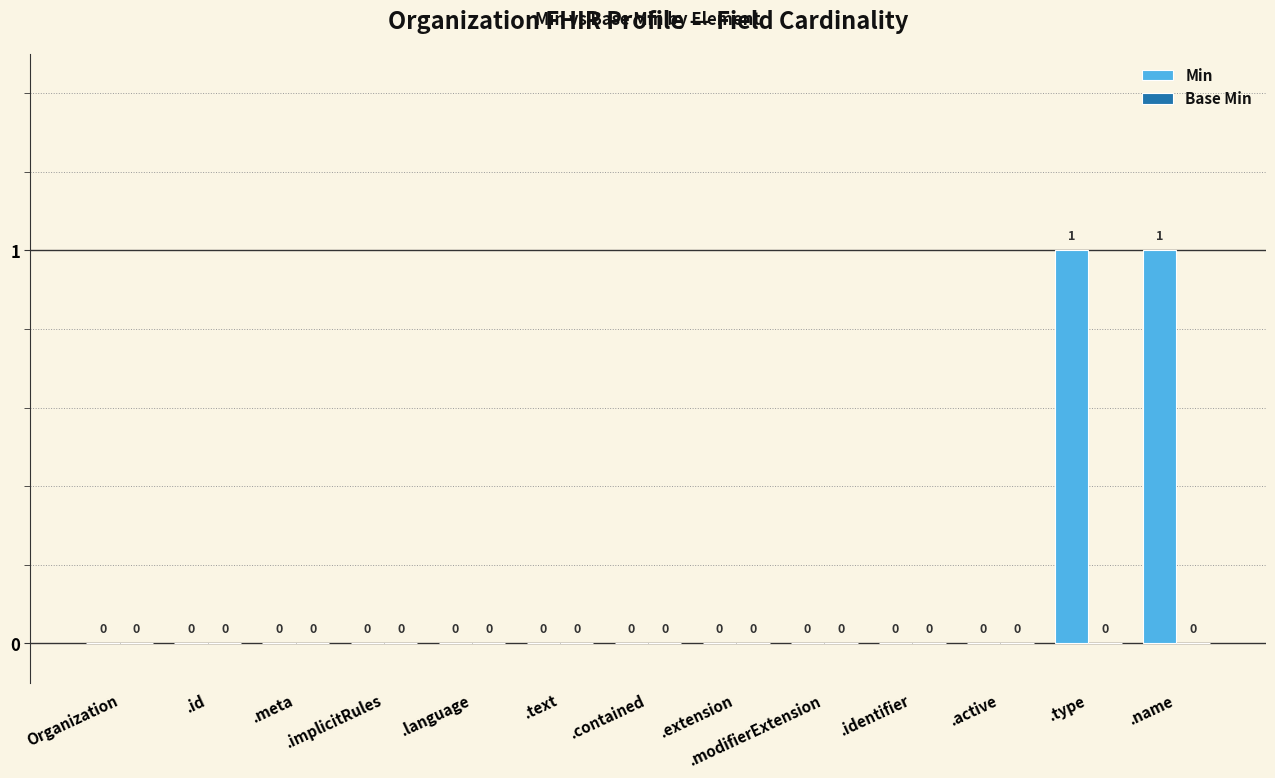

Is it true that the value at .active is 0?

True